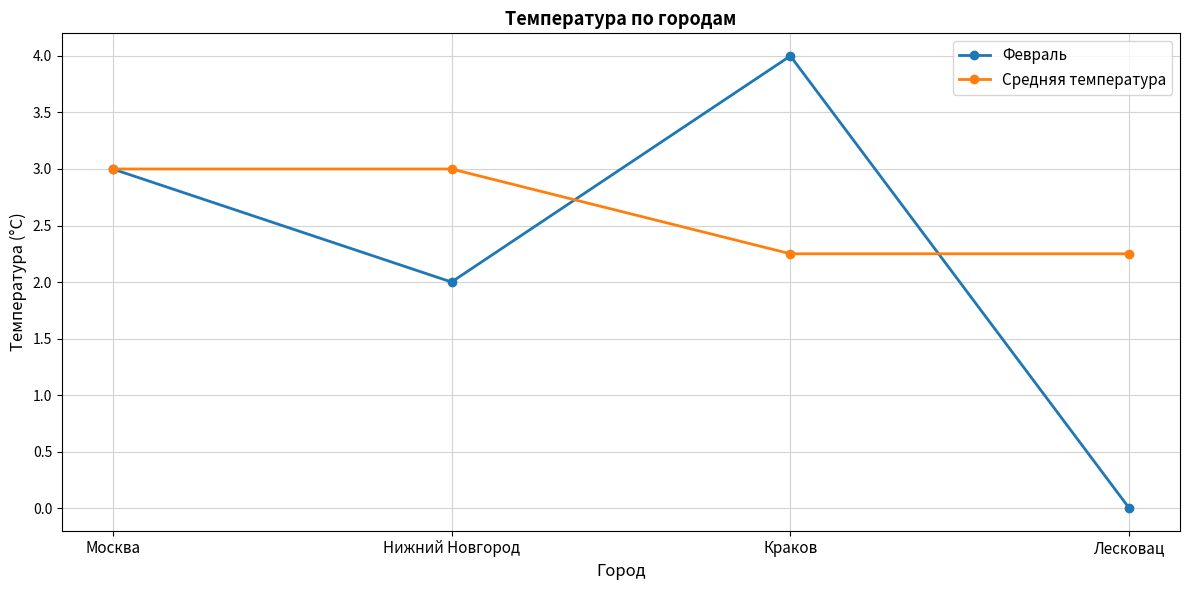

Which series has the widest spread of values?

Февраль